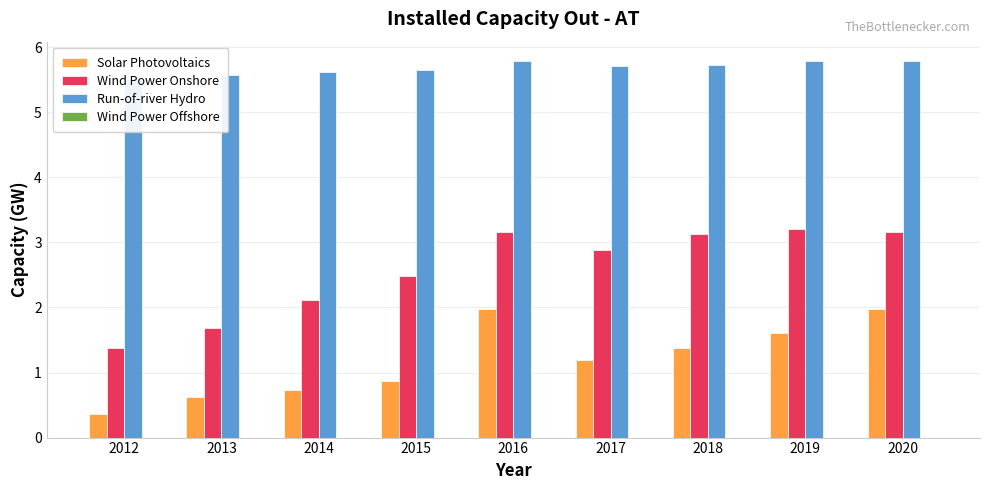

Count the number of categories in the chart.

9